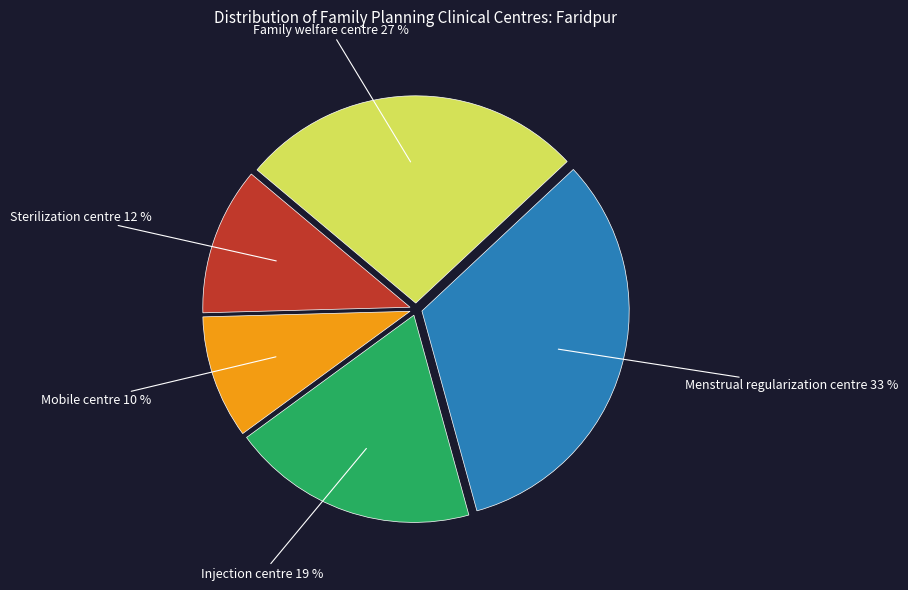

Combined, do Injection centre and Sterilization centre account for over 50%?

No